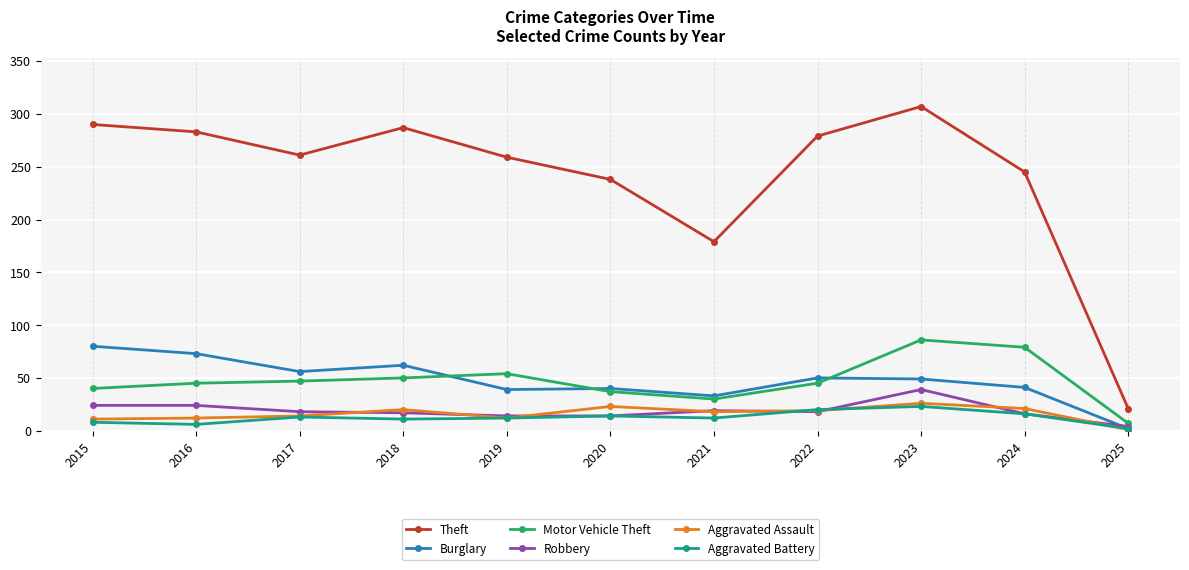

True or false: Theft and Motor Vehicle Theft cross at least once.

False